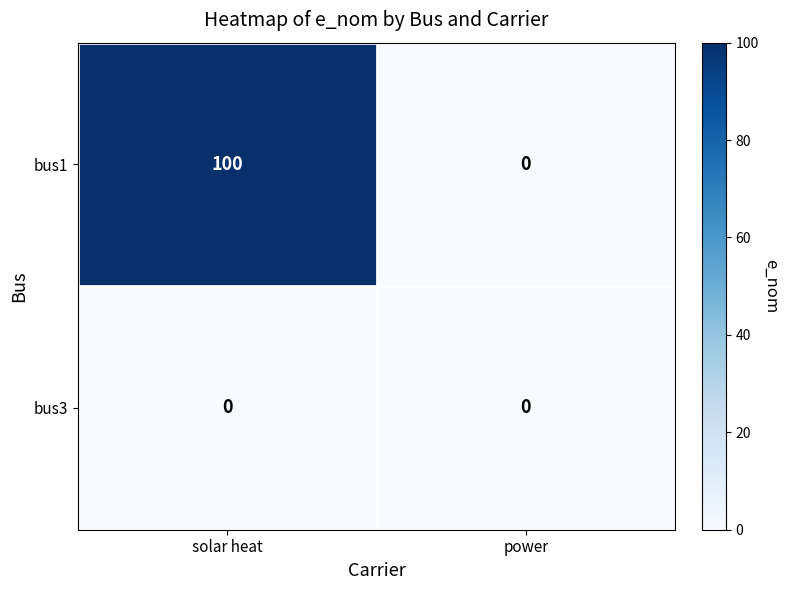

Between solar heat and power, which series saw the biggest shift?

bus1